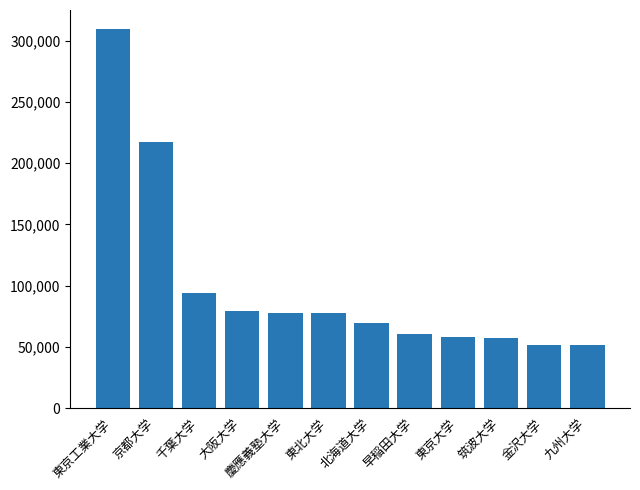

Which has a higher value, 東京工業大学 or 東京大学?

東京工業大学